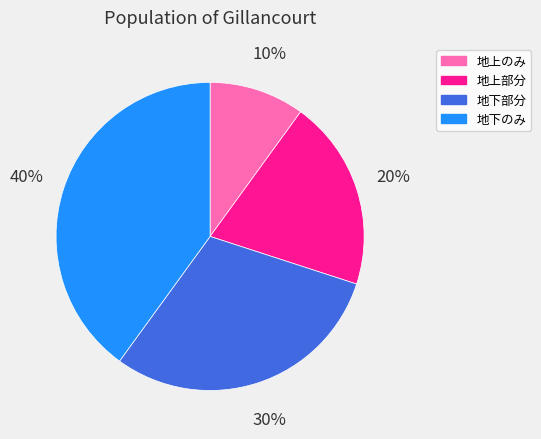

Is the sum of 地上部分 and 地下のみ greater than half?

Yes